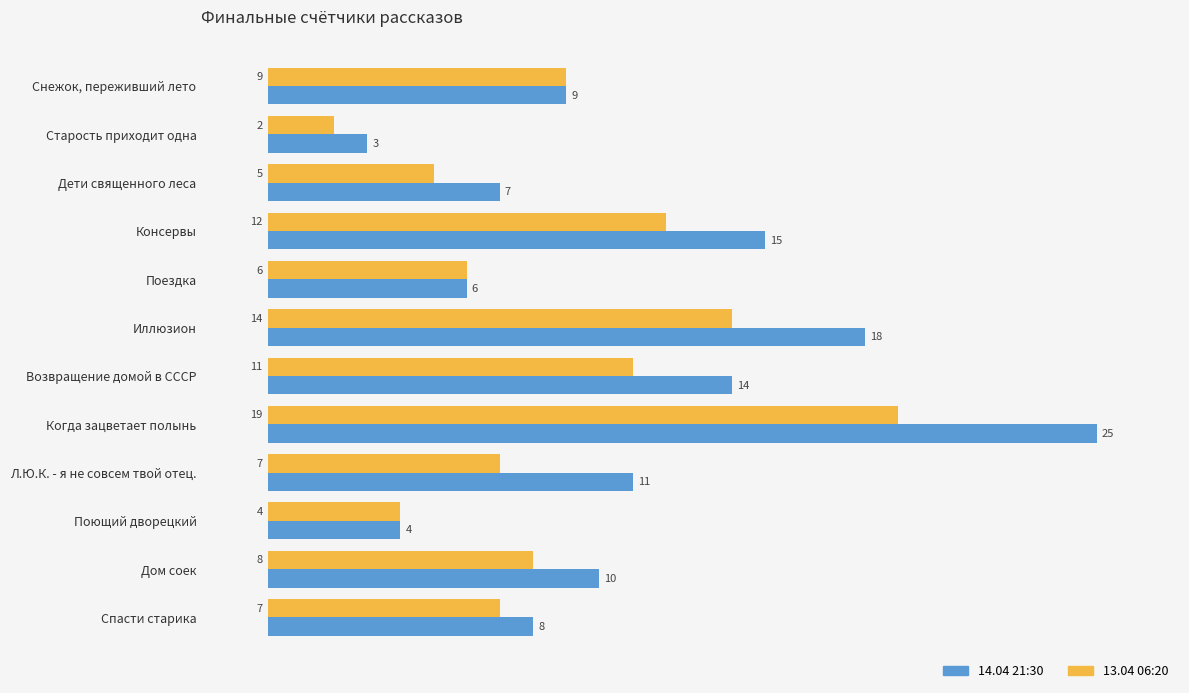

What is the average value of the 13.04 06:20 series?

9